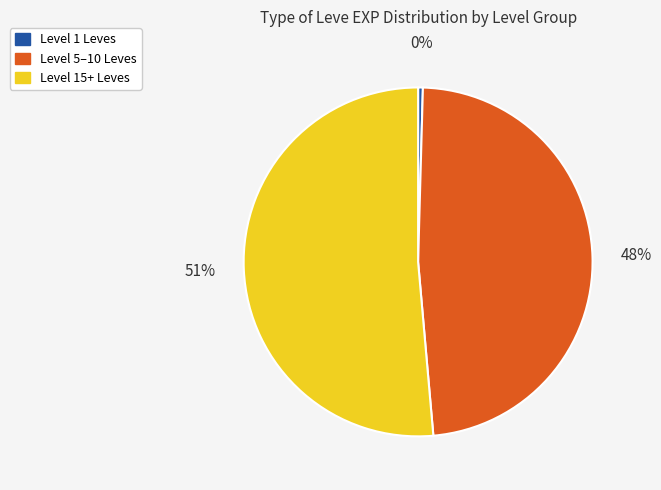

How many segments does this pie chart have?

3